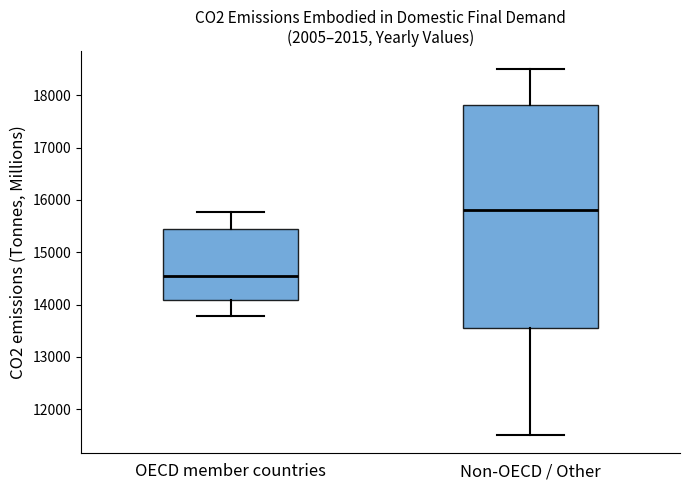

Where does the median line of the box for OECD member countries sit on the y-axis? The values are not printed on the chart, so give them approximately, as read against the axis.

14500